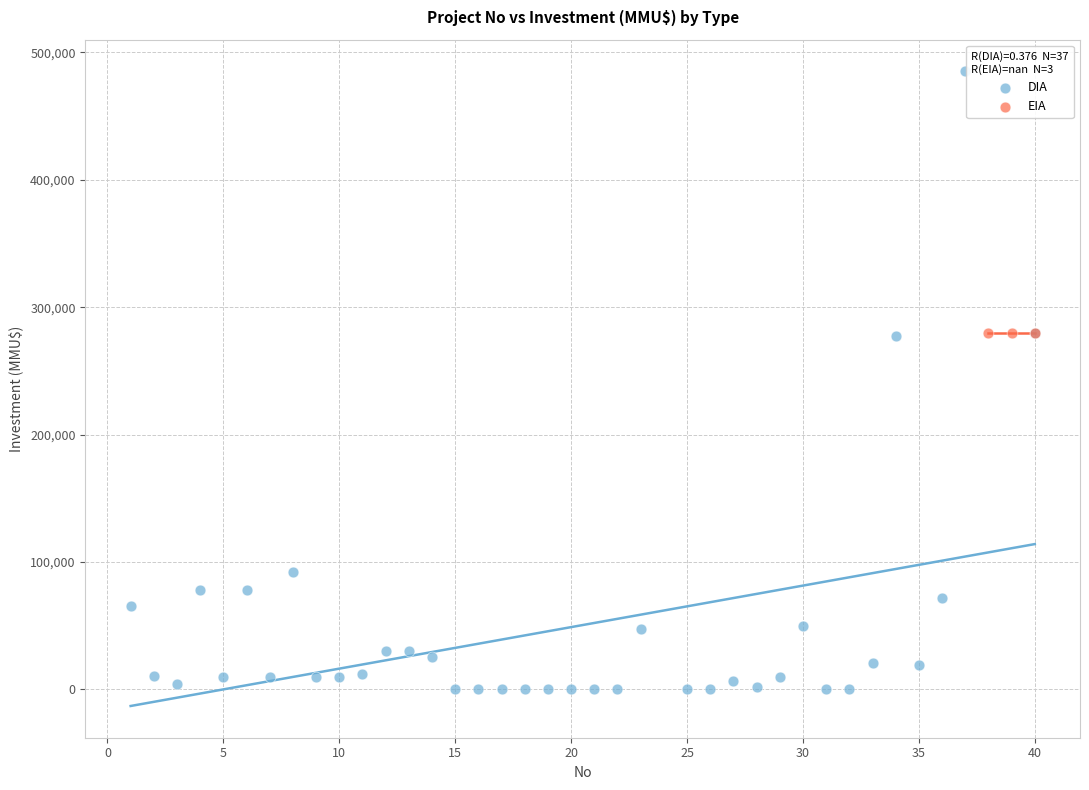

Which series reaches the minimum Y coordinate?

DIA